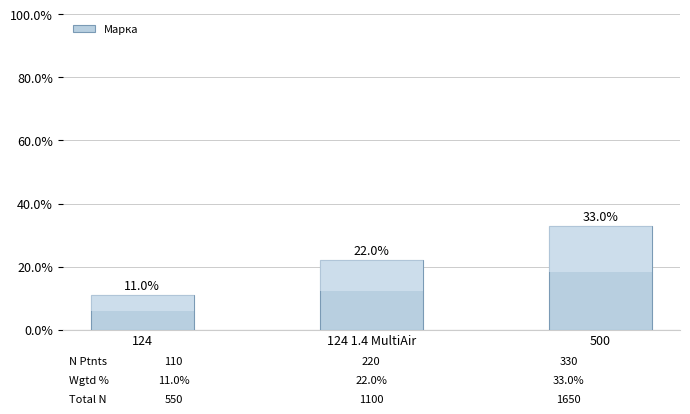

Rank the categories by value from highest to lowest.

500, 124 1.4 MultiAir, 124